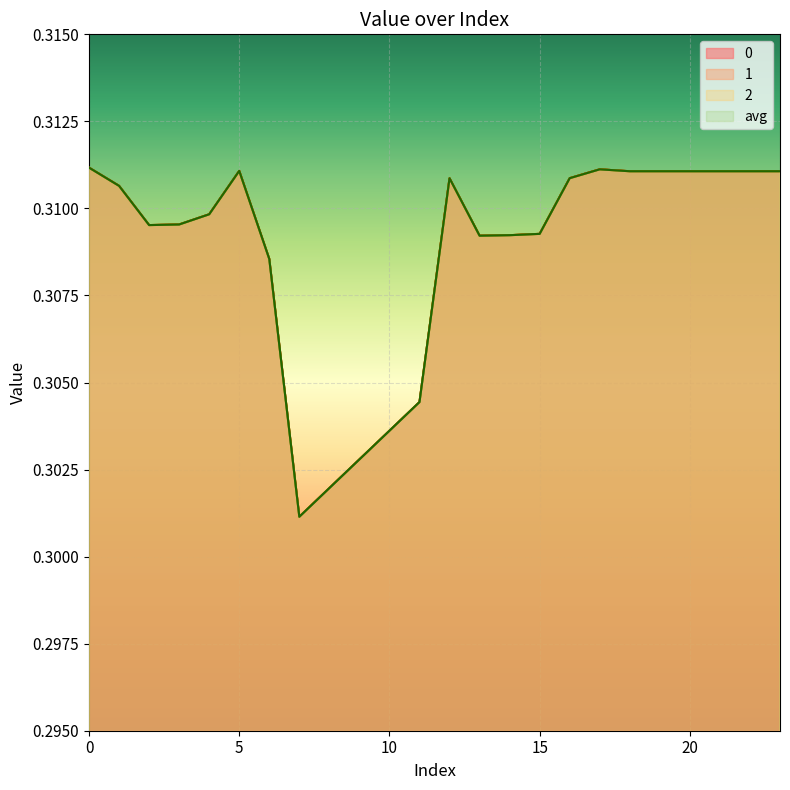

Which has a higher value, 6 or 10?

6